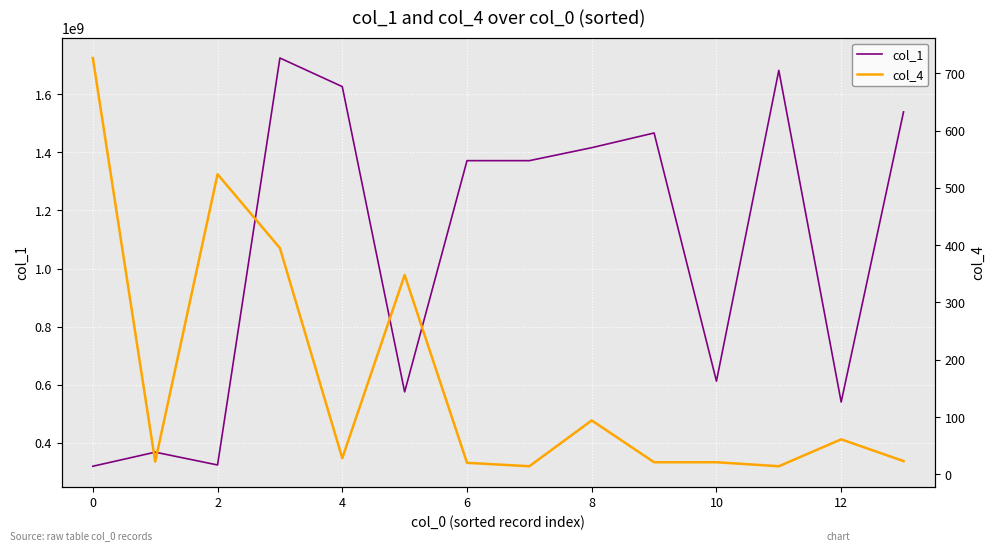

What is the lowest value of the col_1 series?

319528354